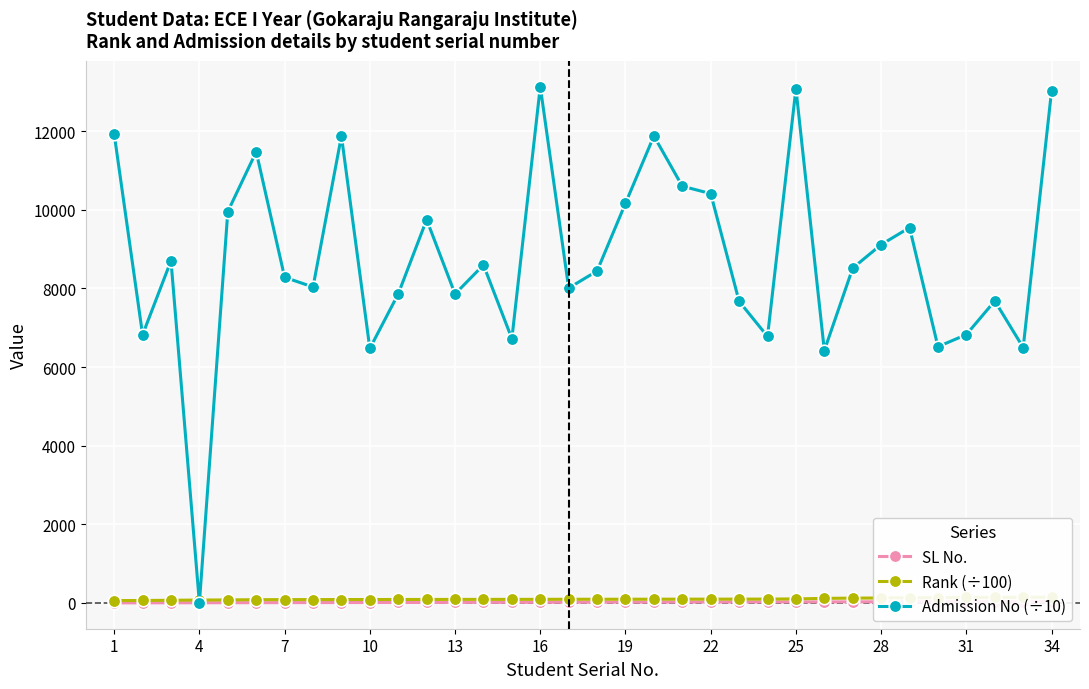

True or false: Admission No (÷10) has more than 1 points higher than both neighbors.

True